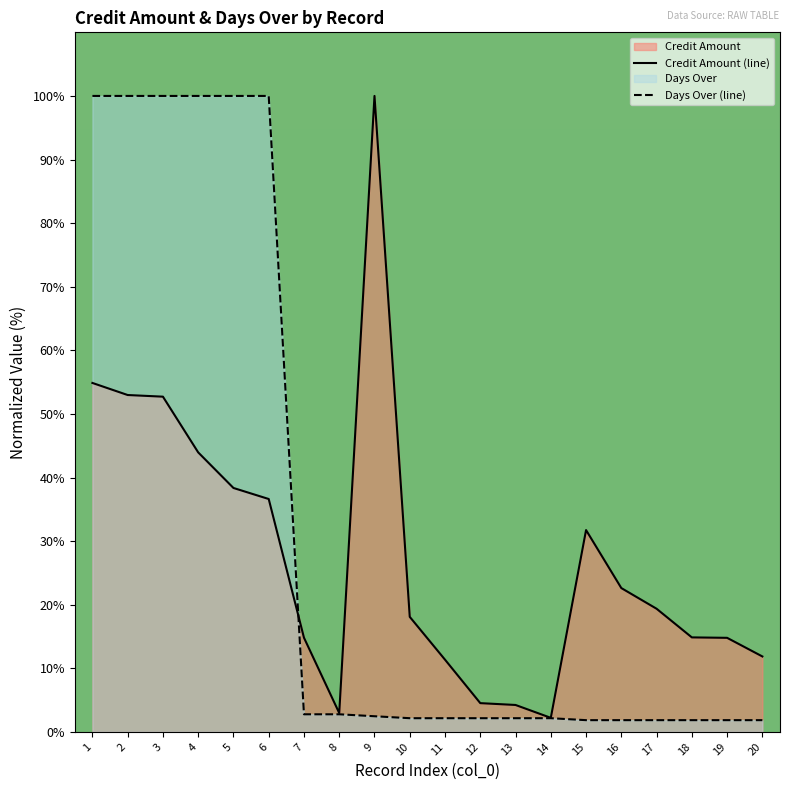

Is it true that Days Over (line) equals 46.0 at 3?

False